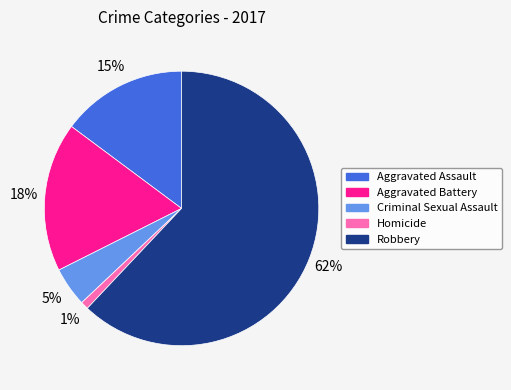

Is the sum of Aggravated Battery and Criminal Sexual Assault greater than half?

No